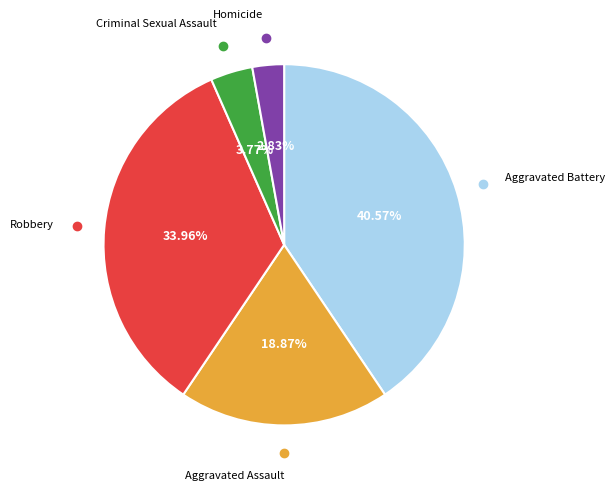

To the nearest percent, what is the combined percentage of Homicide and Aggravated Assault?

22%